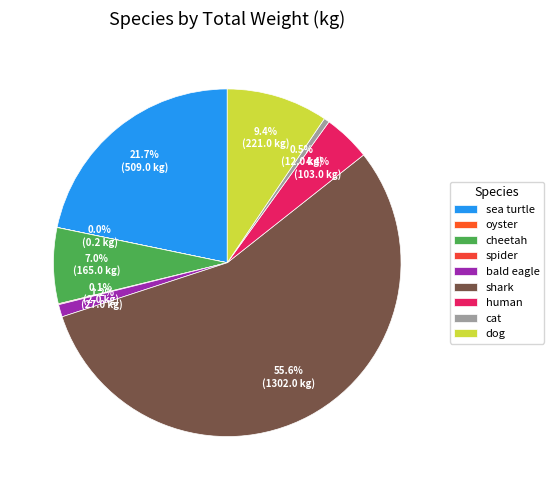

Does dog account for over 50% of the chart?

No